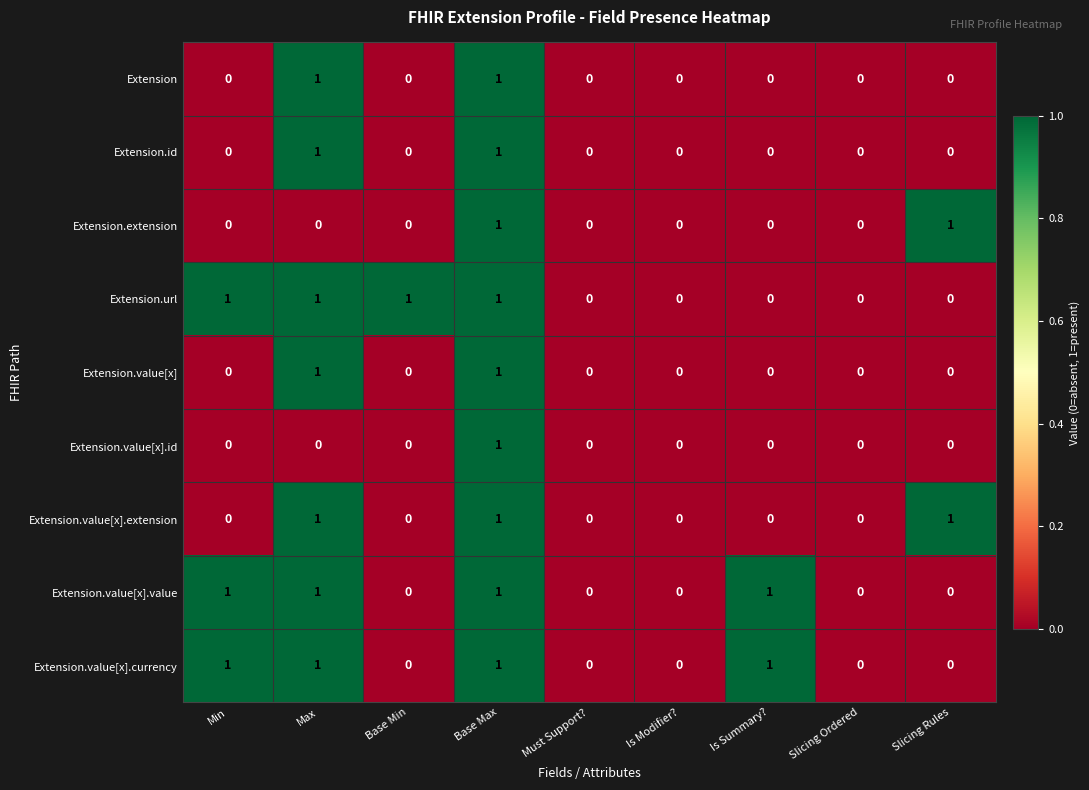

Count the Extension.value[x].value values in the range 0 to 1.

9